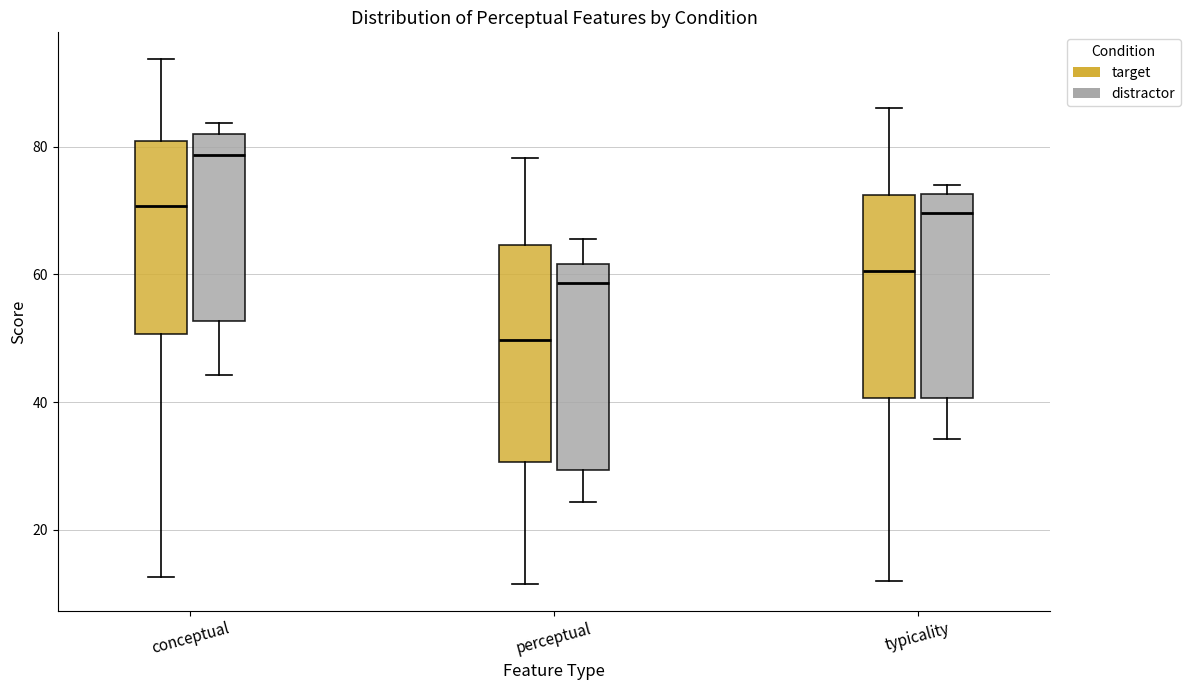

Where does the upper whisker of the box for typicality (target) end on the y-axis? The values are not printed on the chart, so give them approximately, as read against the axis.

86